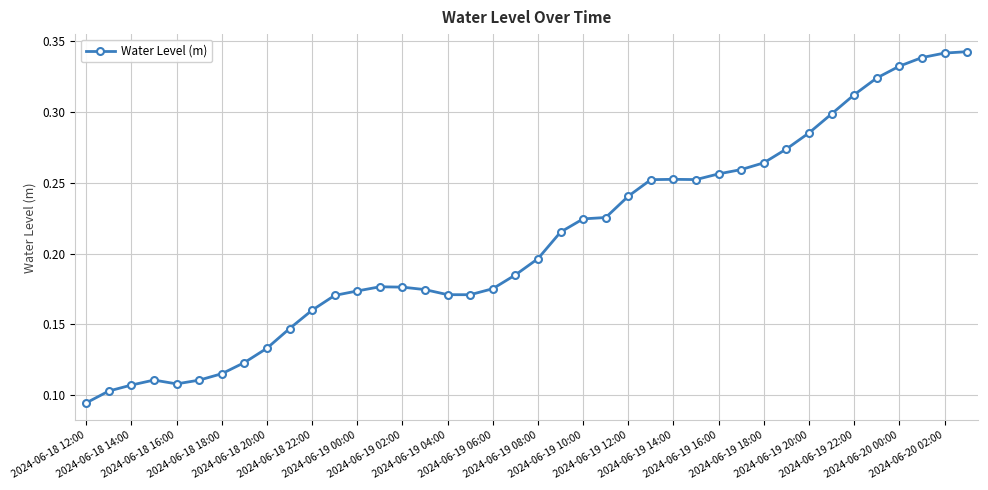

How many values are between 0 and 1?

40